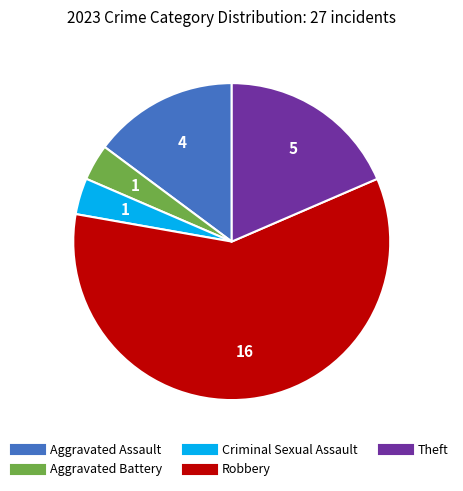

The Aggravated Assault slice represents 20% of the pie. True or false?

False